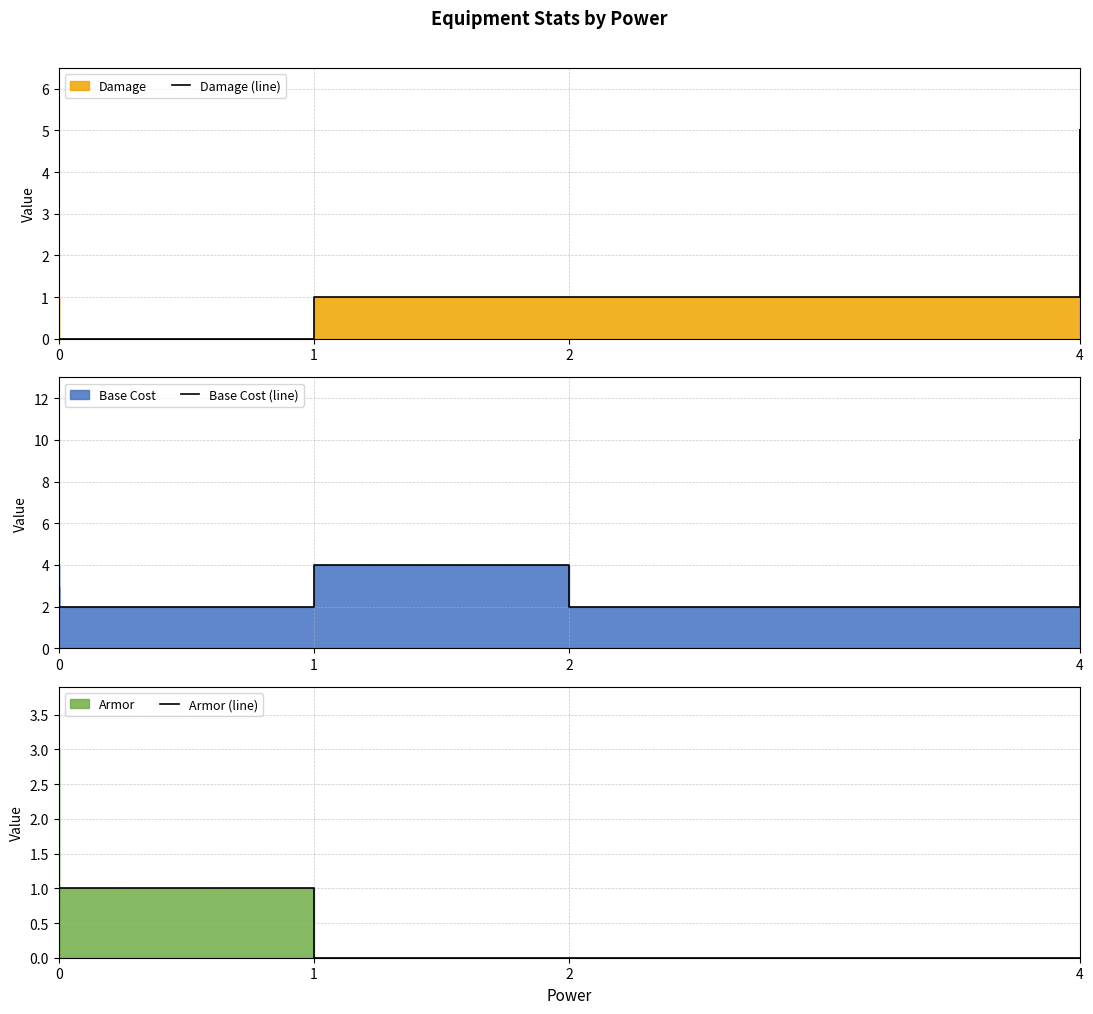

Which series has the largest total across all categories?

Base Cost (line)